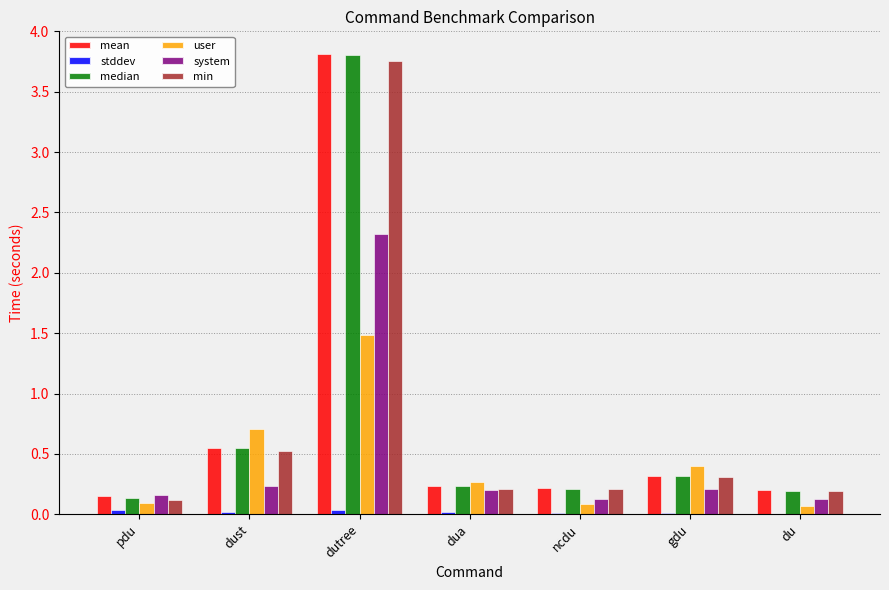

At which label does user reach its peak?

dutree